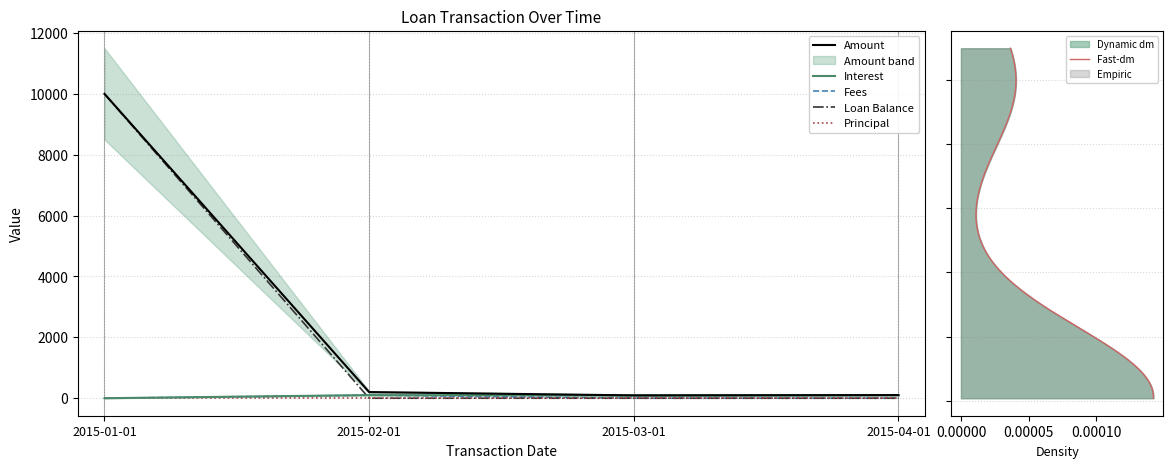

Rank the series by their maximum value, from highest to lowest.

Amount, Loan Balance, Interest, Fees